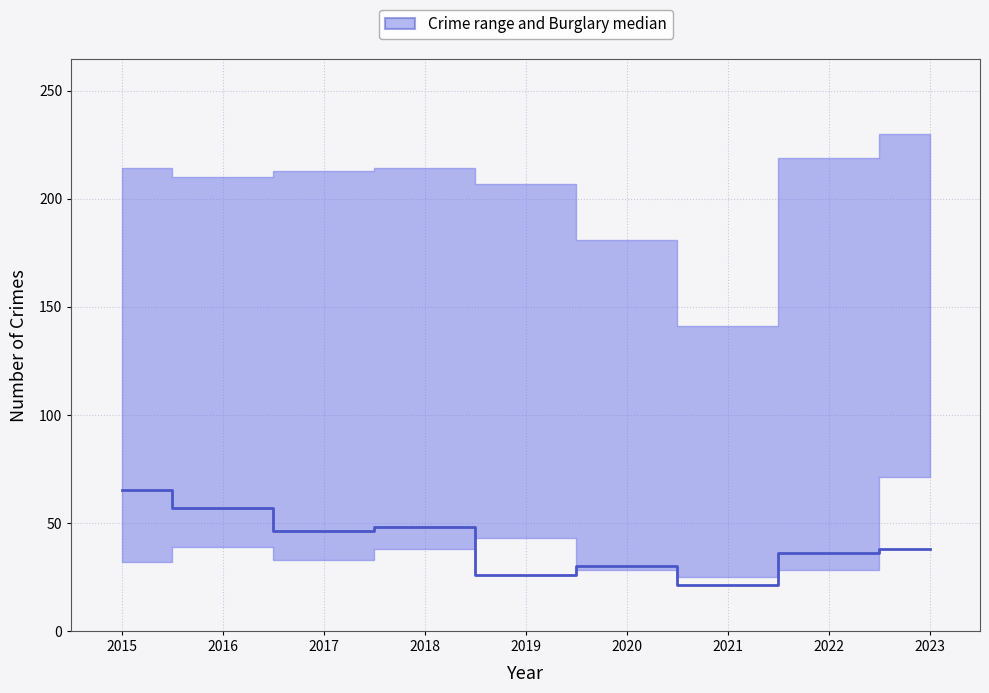

Reading left to right, transcribe all the data shown in this chart.

2015=65	2016=57	2017=46	2018=48	2019=26	2020=30	2021=21	2022=36	2023=38